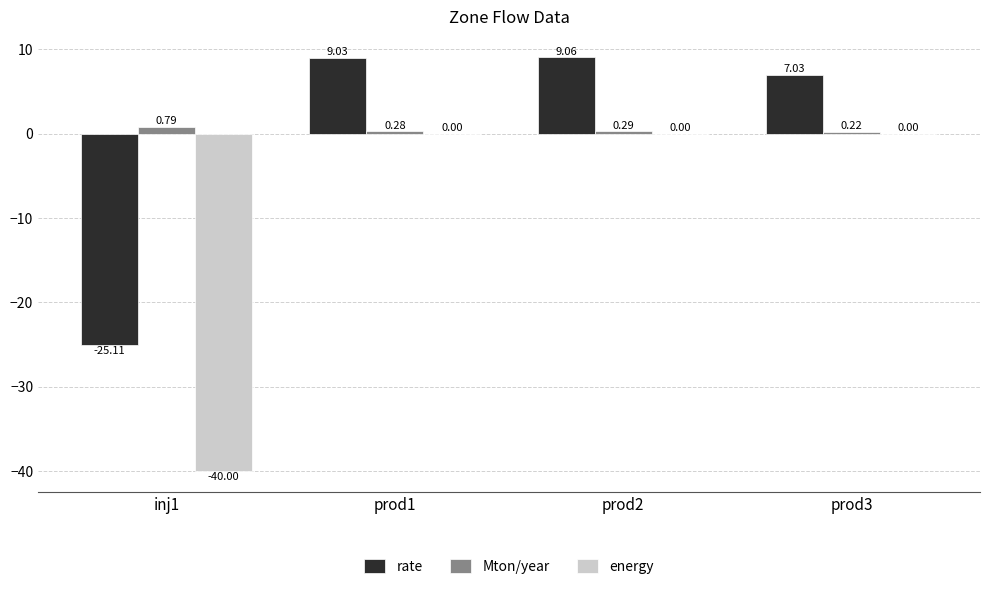

At which category is the sum across all series the highest?

prod2